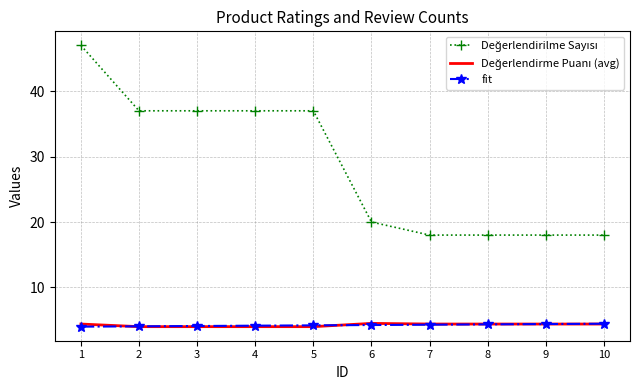

What is the total value across all series at 9?

26.8